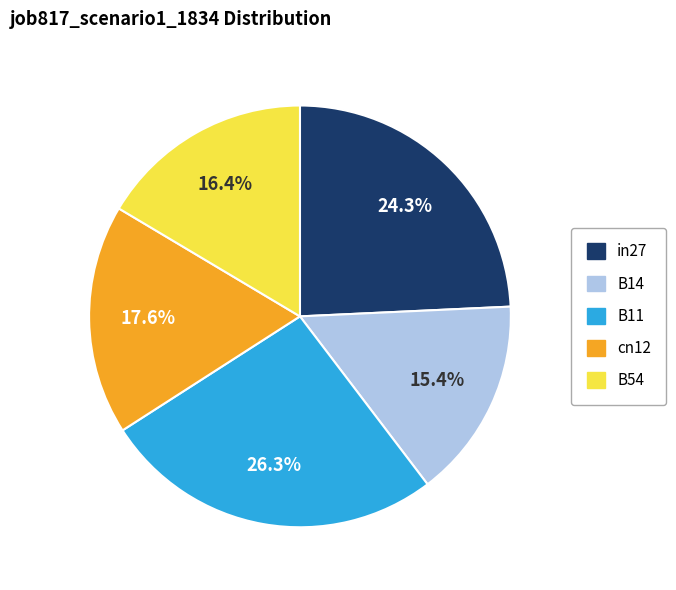

Does B14 account for over 50% of the chart?

No